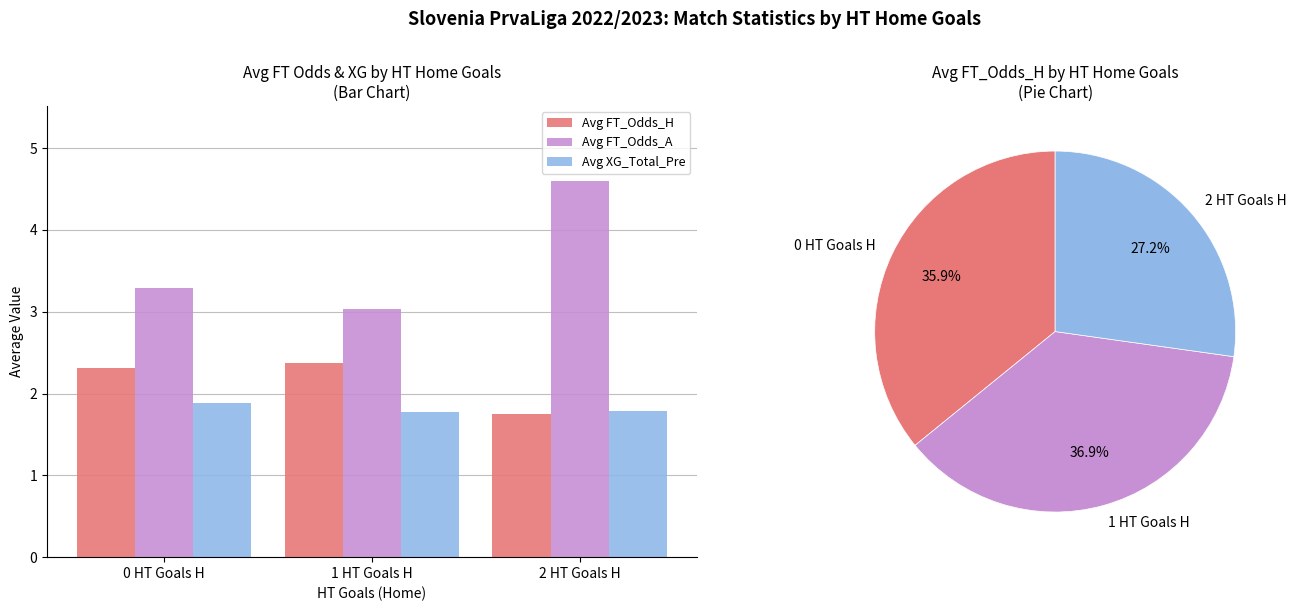

At which label is Avg FT_Odds_H closest to 2?

2 HT Goals H